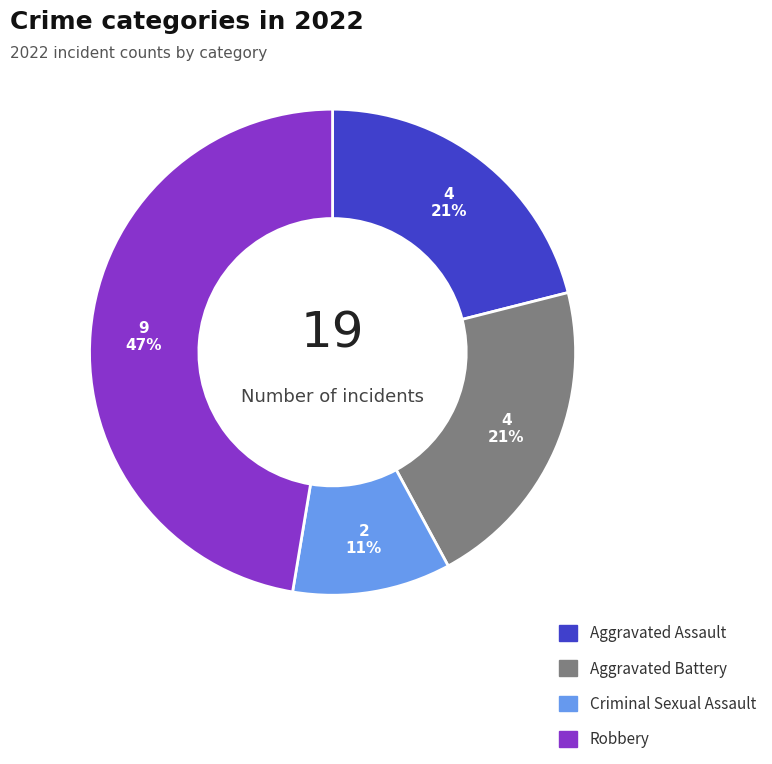

The Aggravated Assault slice represents 6% of the pie. True or false?

False